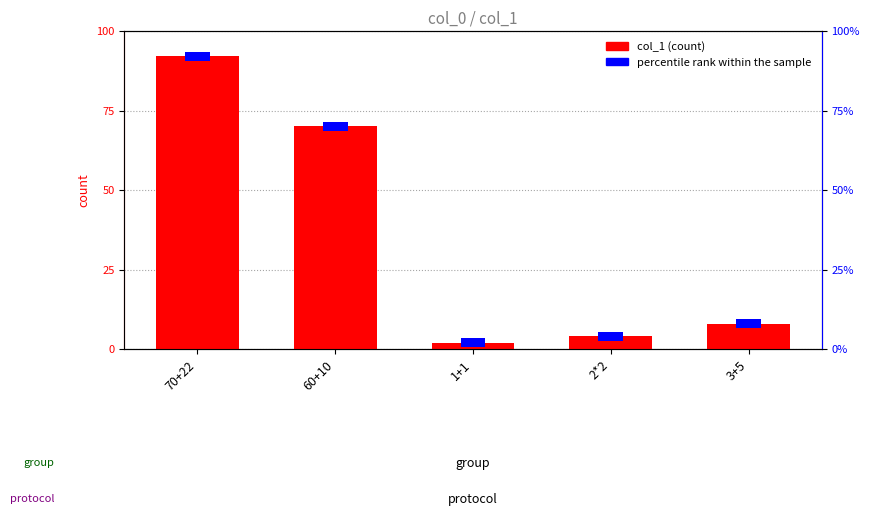

Does the chart contain stacked bars?

No